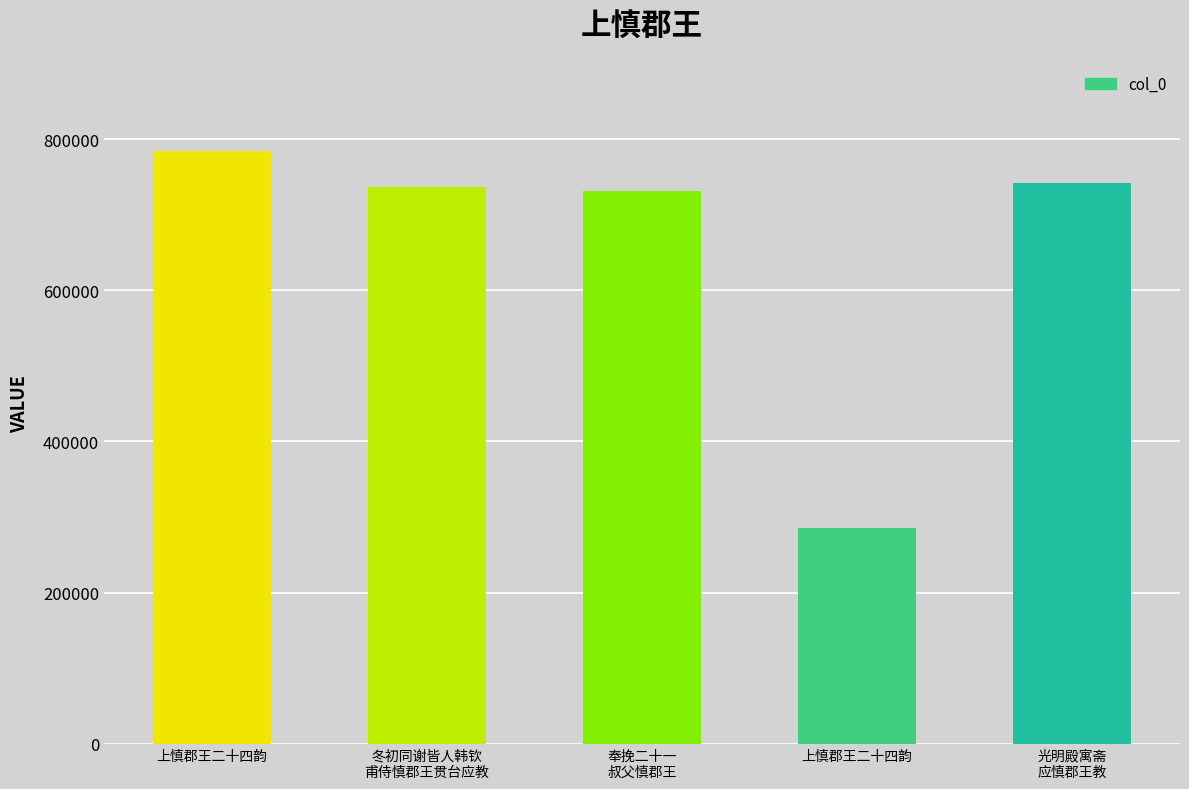

Are the bars horizontal?

No